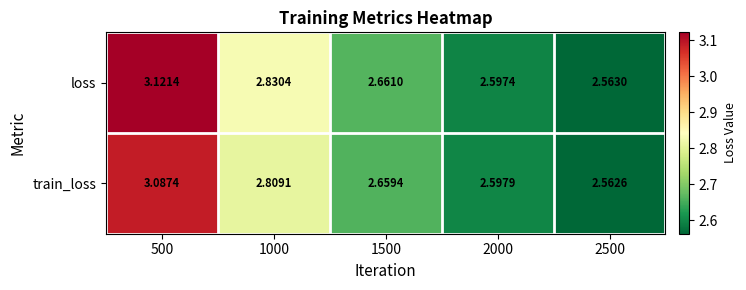

Is the value of loss at 2000 greater than the value of train_loss at 1000?

No